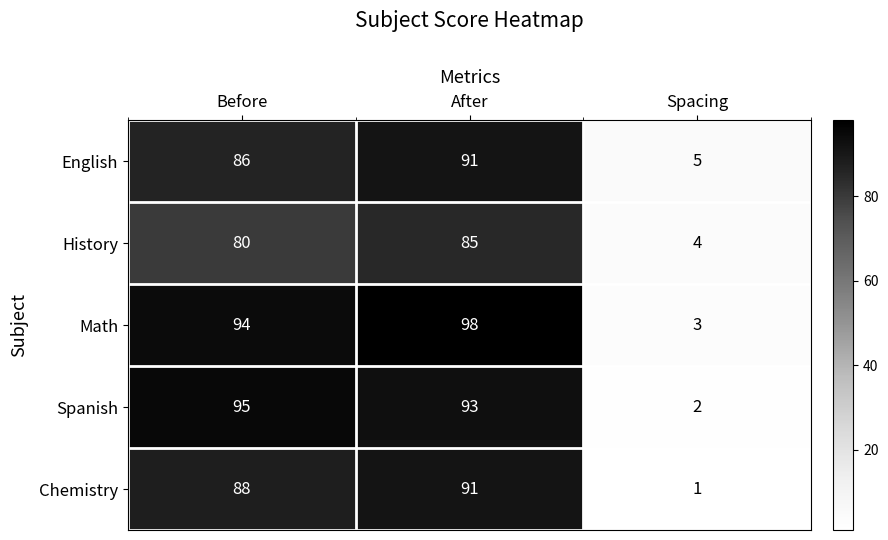

Rank the categories by Math value from highest to lowest.

After, Before, Spacing